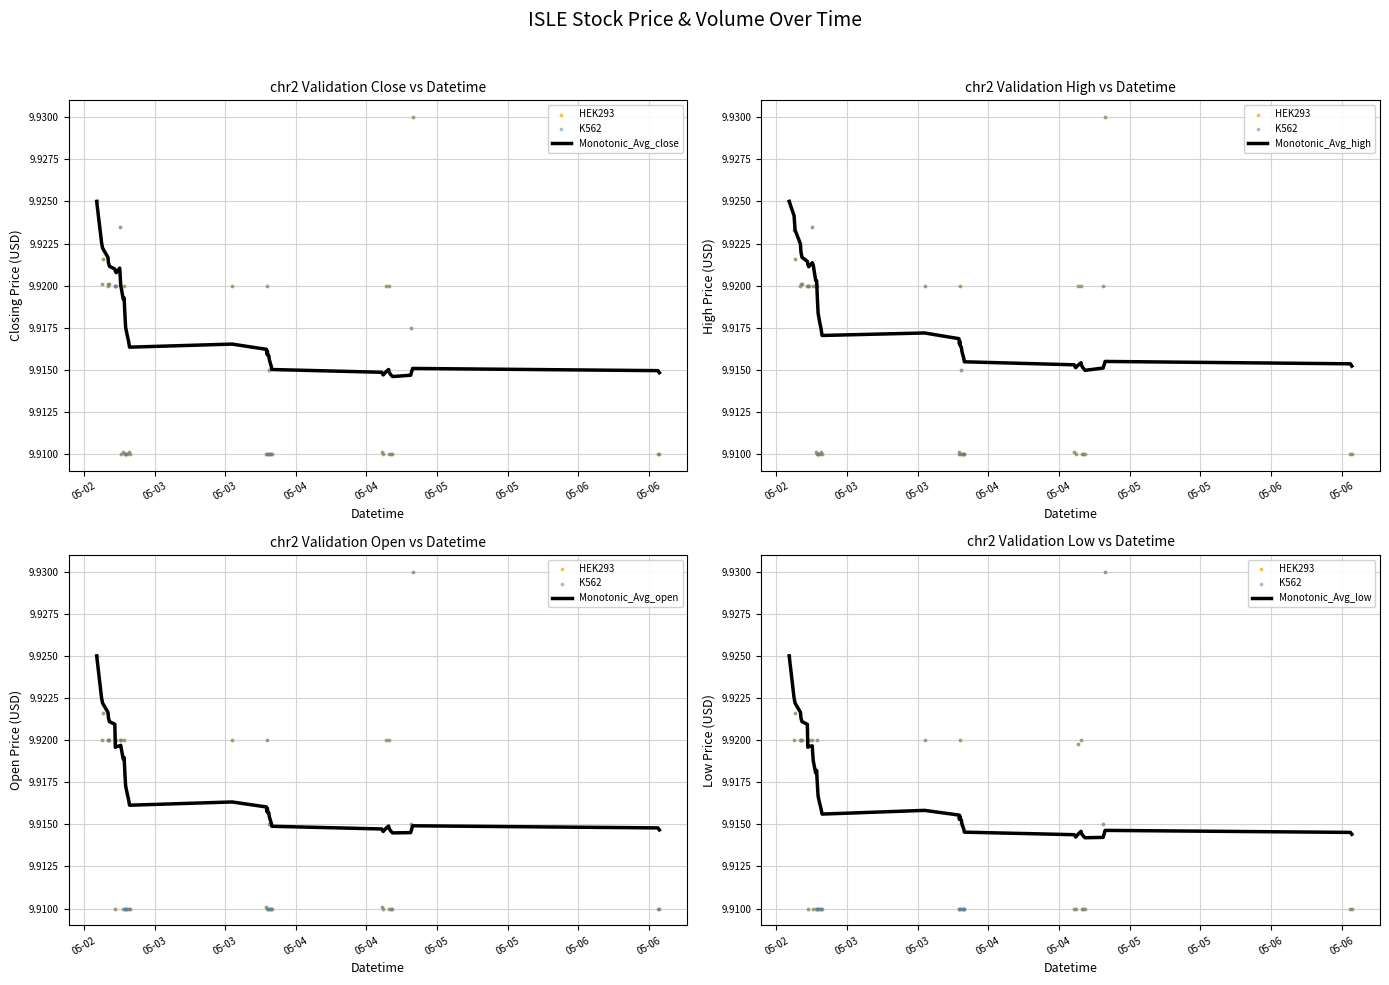

What are all the series names shown in the legend?

Monotonic_Avg_close, HEK293, K562, Monotonic_Avg_high, Monotonic_Avg_open, Monotonic_Avg_low